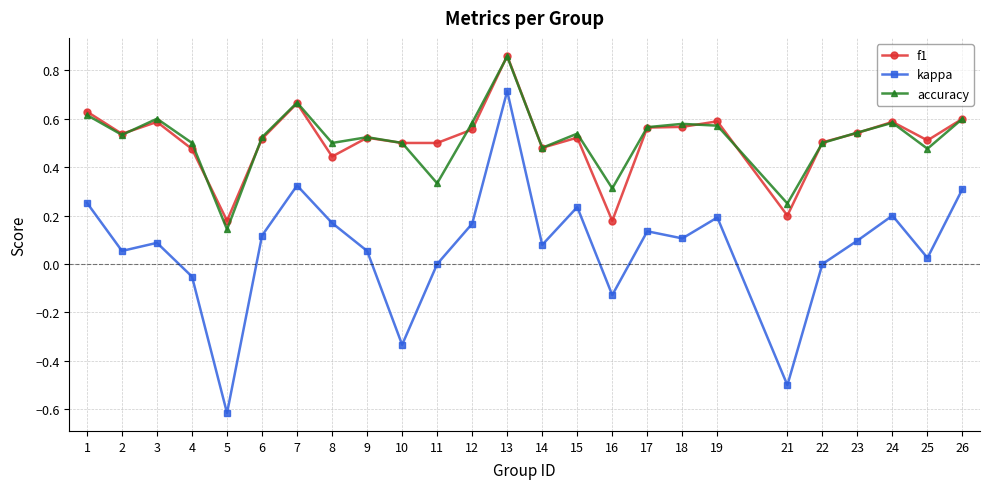

Which label corresponds to the largest value in the chart?

13